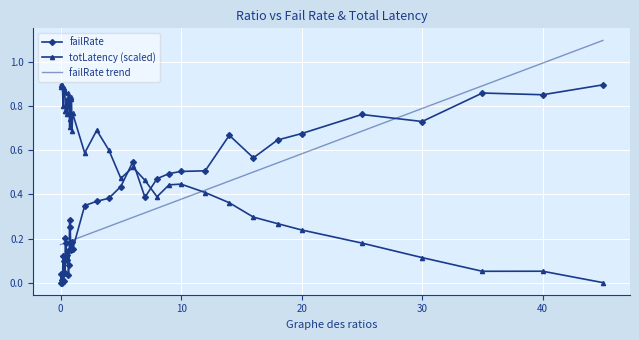

What are all the series names shown in the legend?

failRate, totLatency (scaled), failRate trend